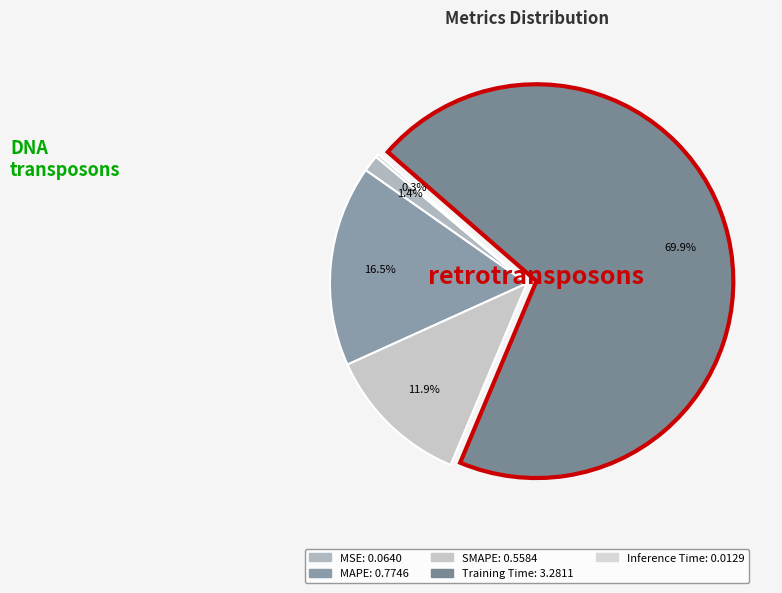

How much of the chart is everything except SMAPE?

88.1%